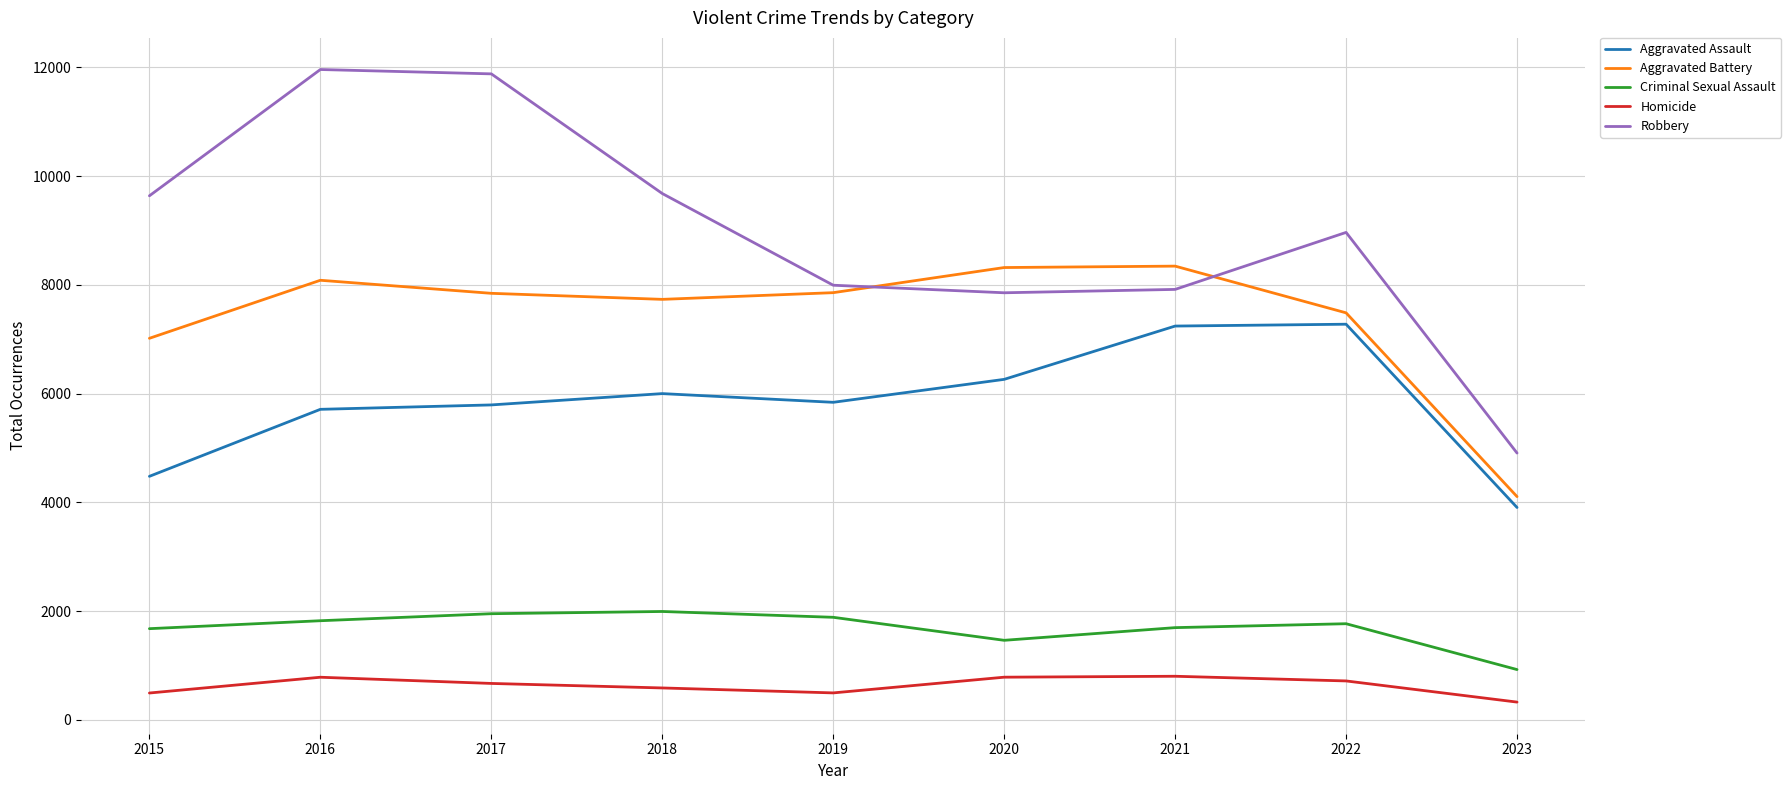

What is the difference between the maximum and minimum values in the Homicide series?

475